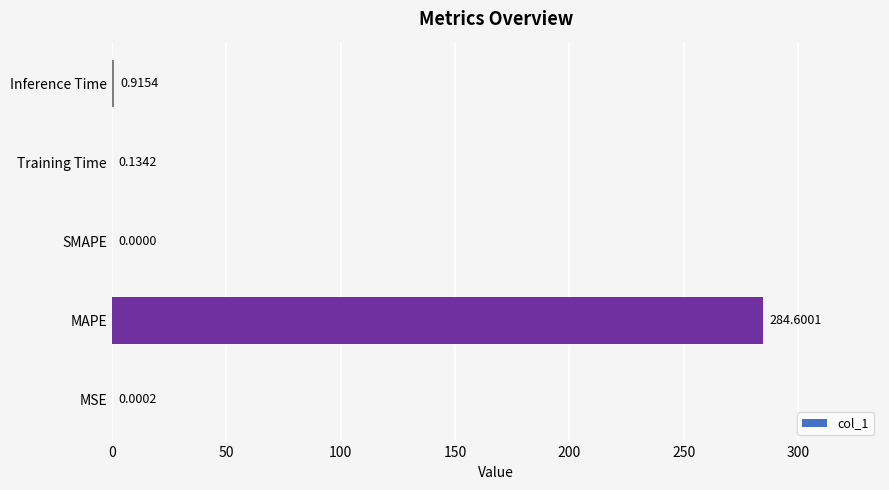

How many categories are shown in the chart?

5